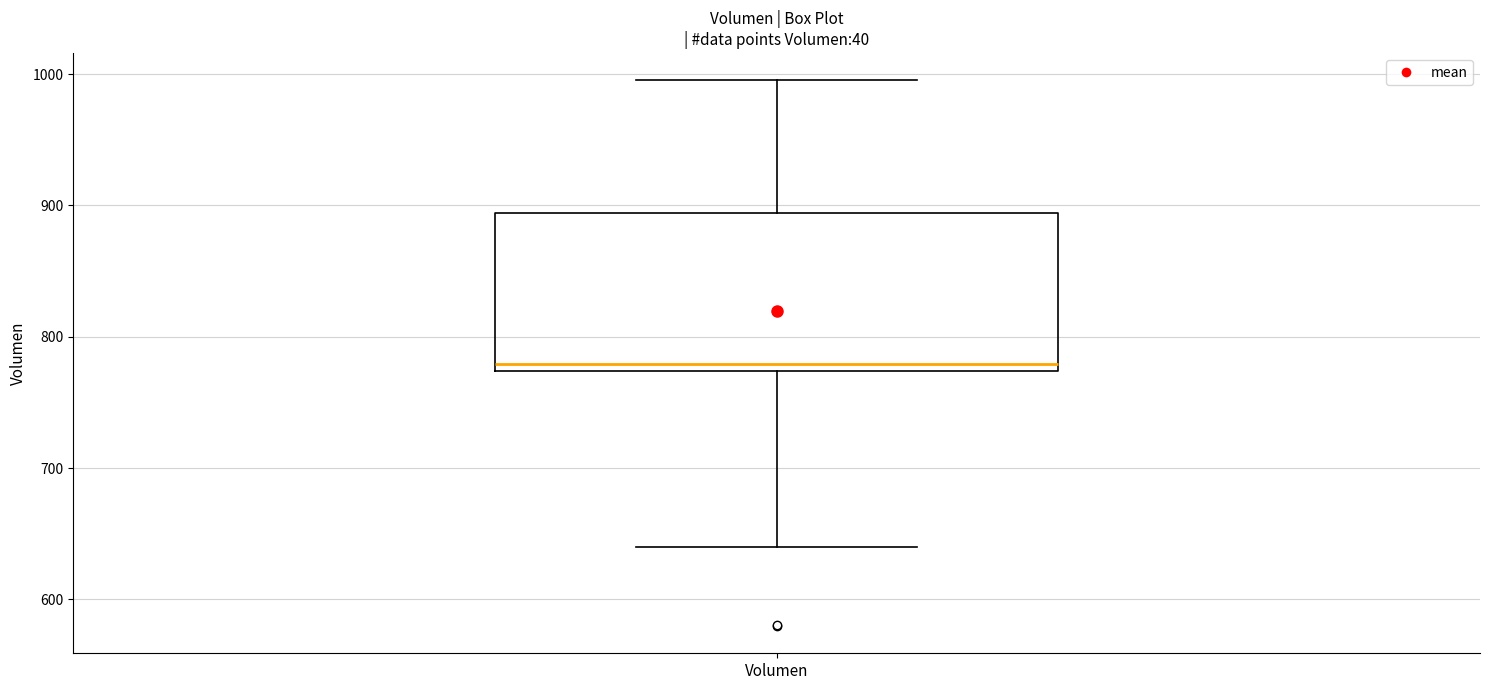

Where does the median line of the box for Volumen sit on the y-axis? The values are not printed on the chart, so give them approximately, as read against the axis.

780